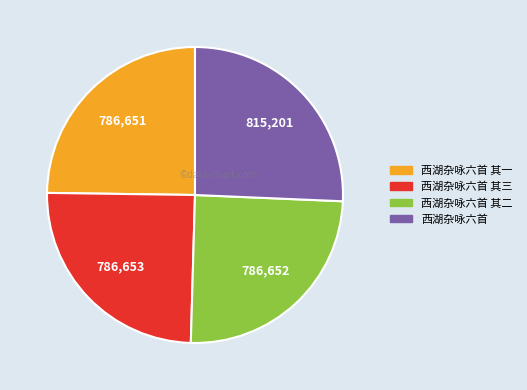

Is there a majority slice in this chart?

No